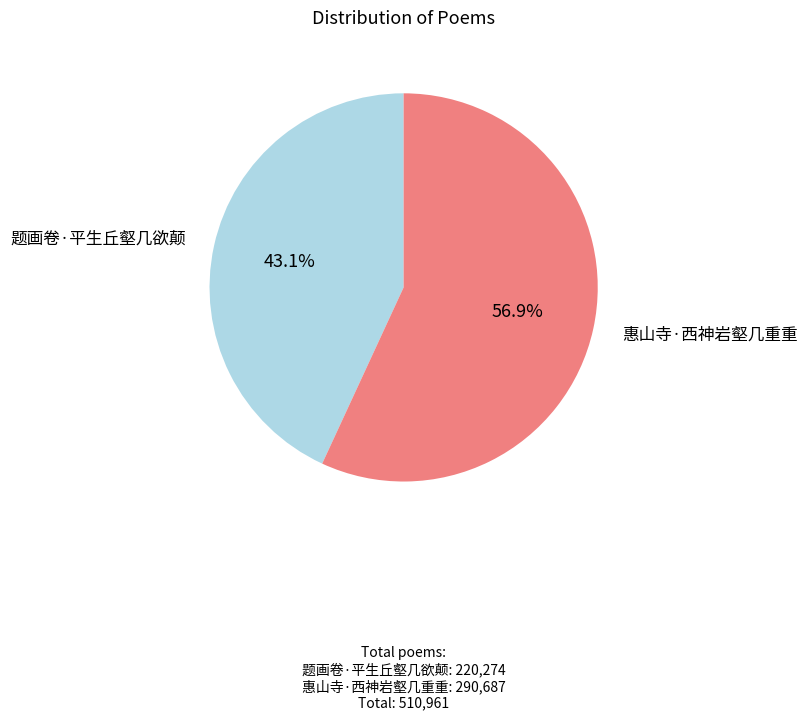

To the nearest percent, what percentage of the pie is 惠山寺·西神岩壑几重重?

57%